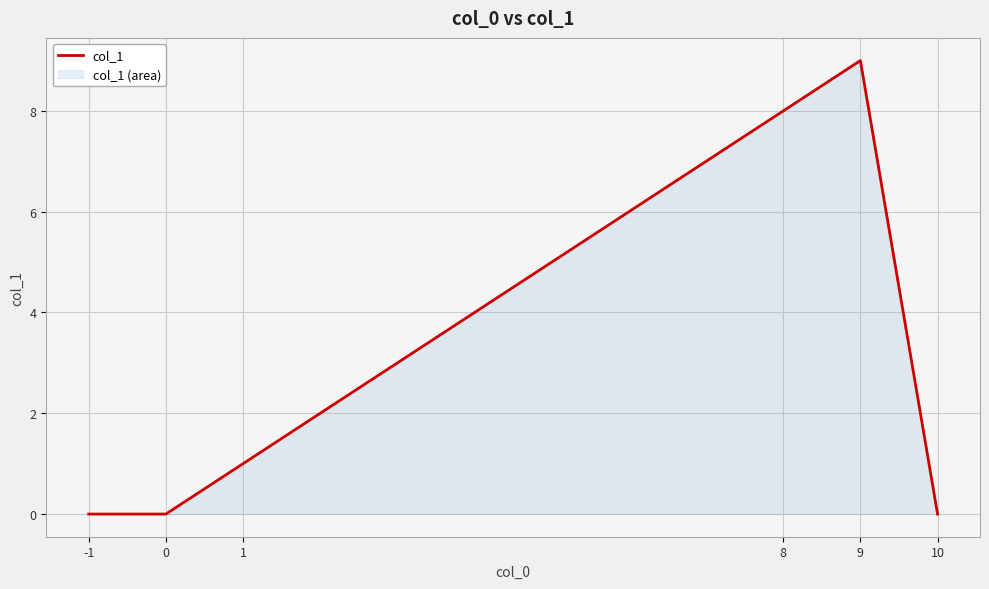

Reading left to right, extract all data points from this chart.

-1=0	0=0	1=1	8=8	9=9	10=0